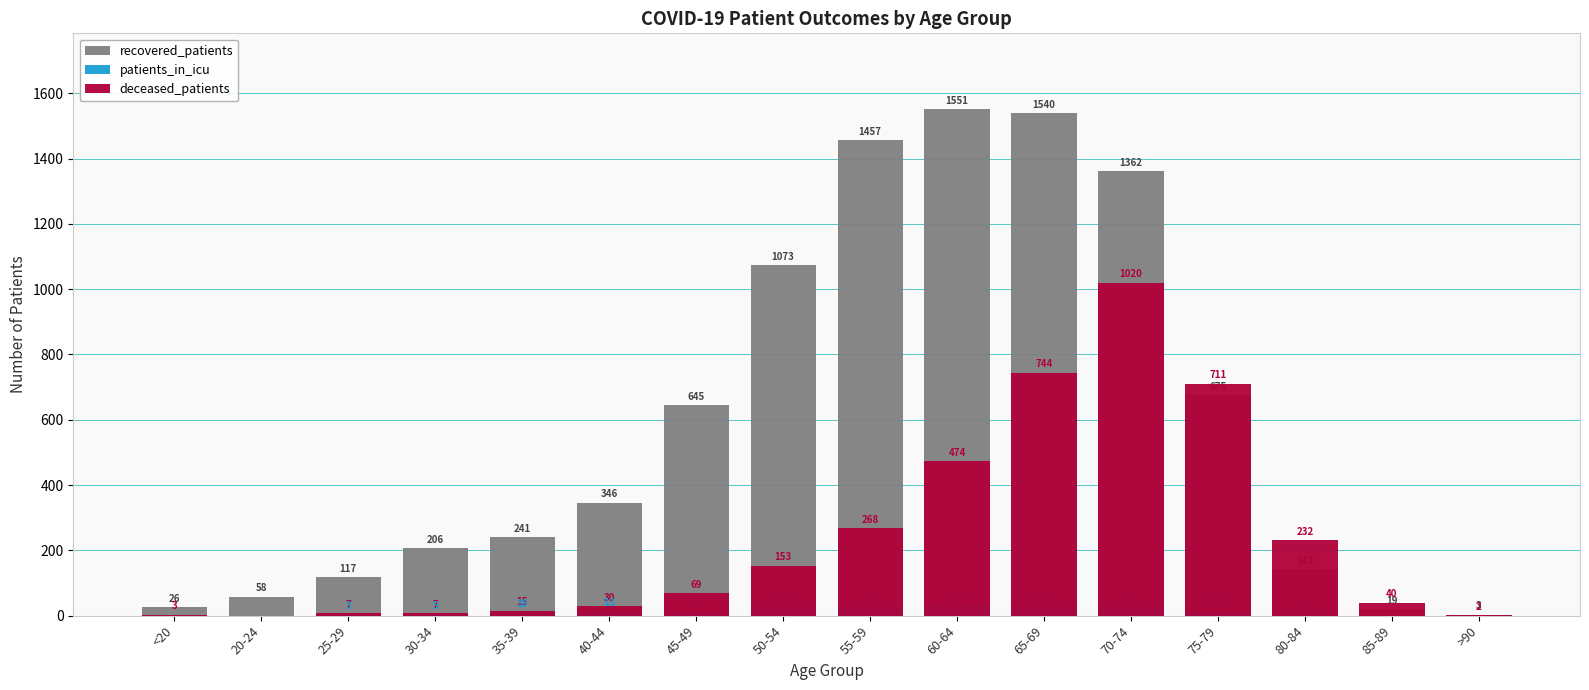

What is the difference between the recovered_patients values at <20 and >90?

23